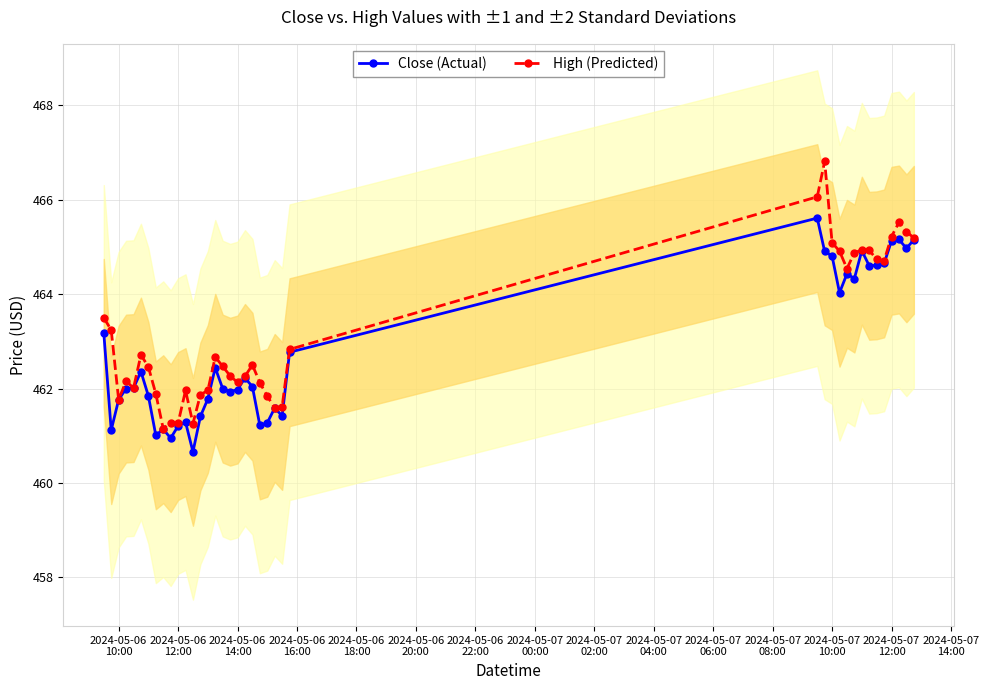

True or false: High (Predicted) has more than 2 interior local peaks.

True